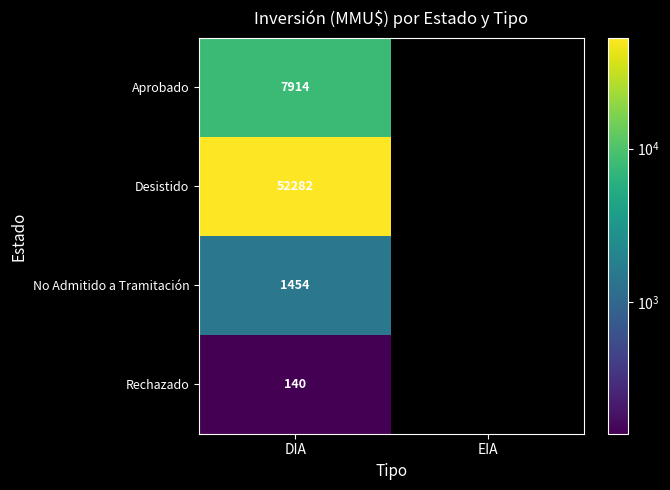

The value of Desistido at DIA is 75118. True or false?

False